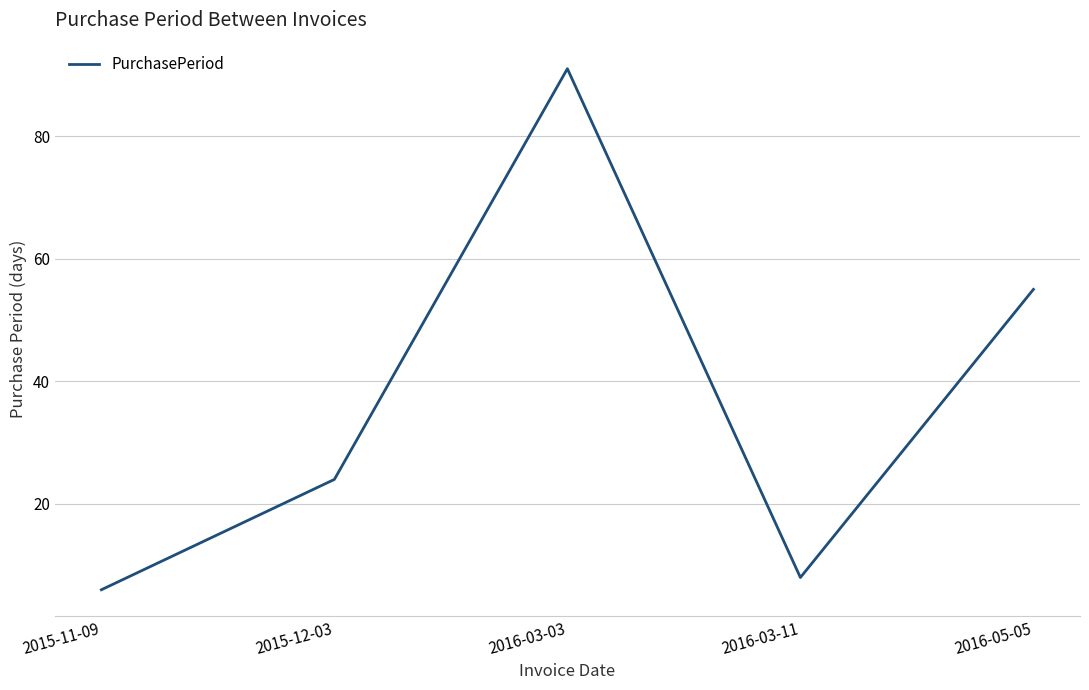

What position from the left is 2016-03-11?

4